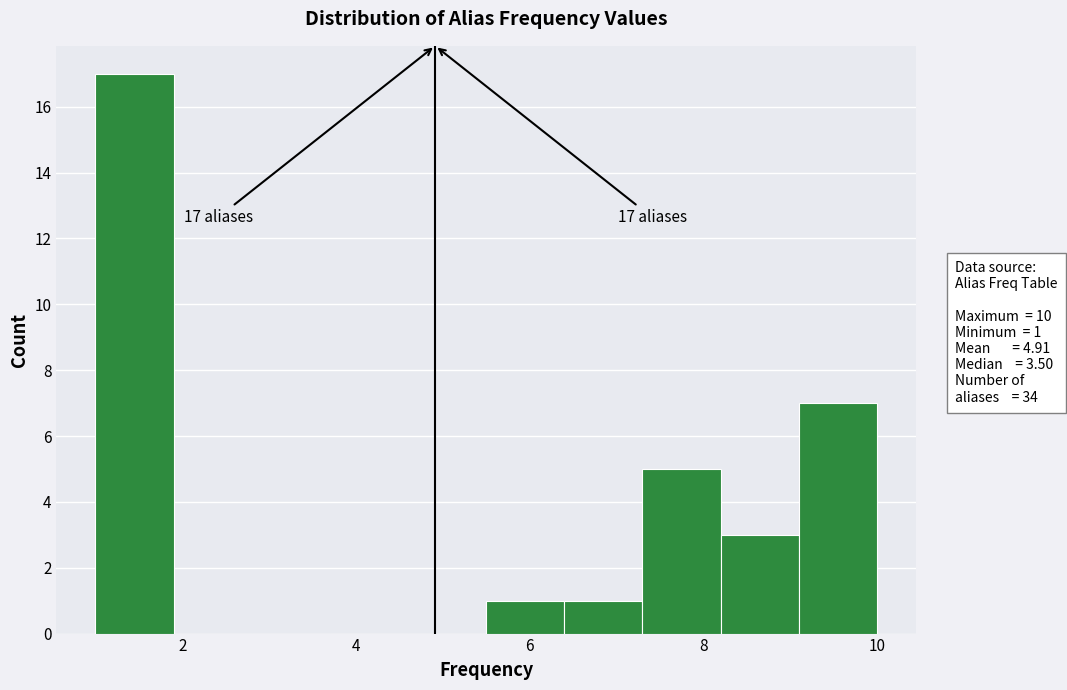

Over which range of the x-axis is the bar tallest?

1.0 to 1.9